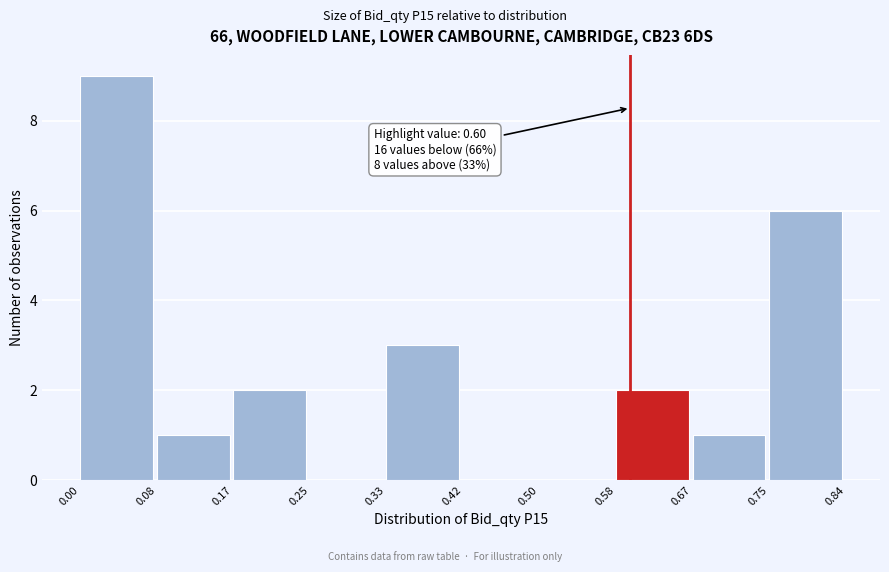

Which range on the x-axis has the tallest bar?

0.00 to 0.08